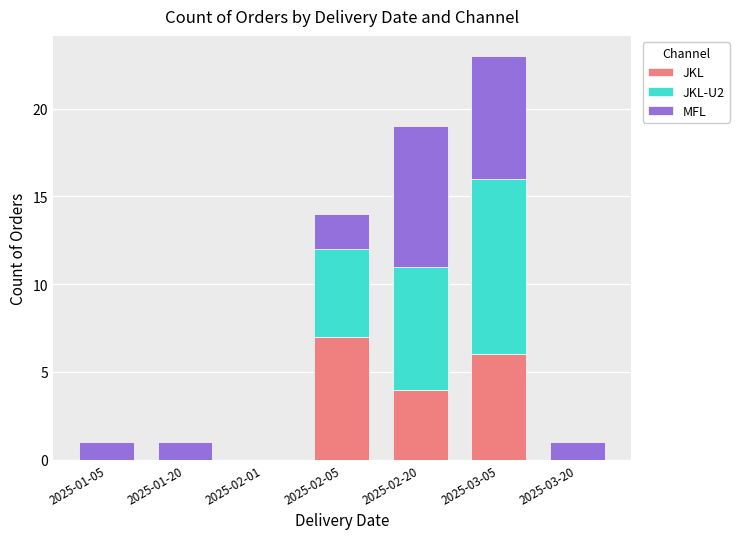

Reading left to right, transcribe the values for JKL.

2025-01-05=0	2025-01-20=0	2025-02-01=0	2025-02-05=7	2025-02-20=4	2025-03-05=6	2025-03-20=0